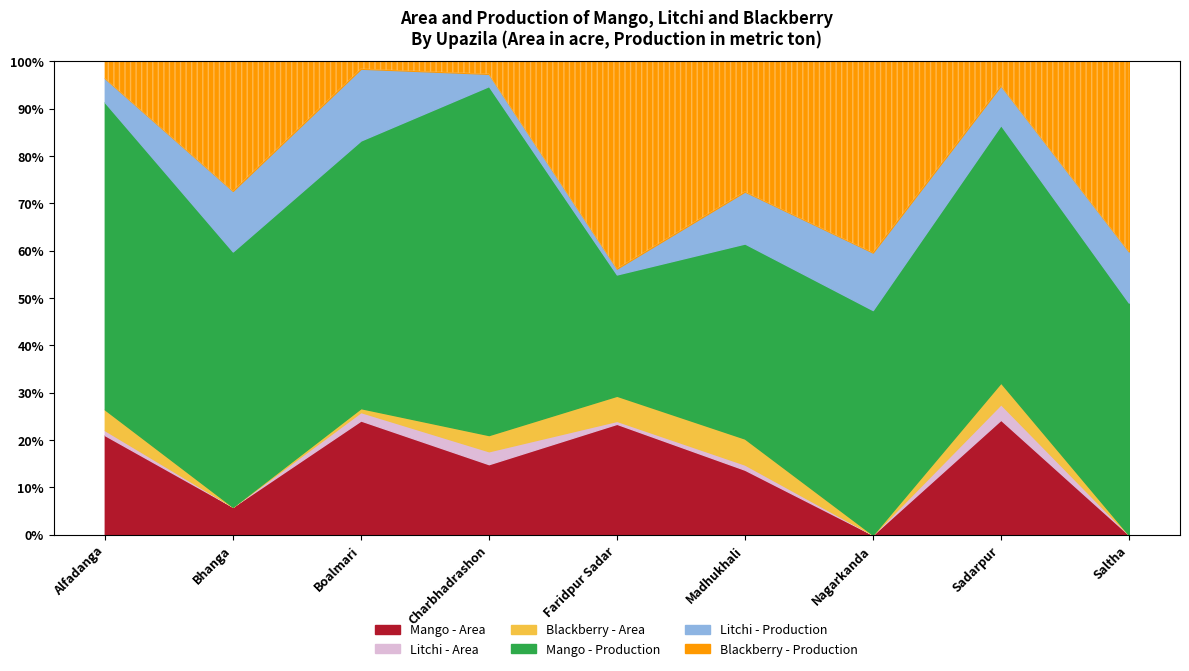

What is the sum of the Mango - Area values at Charbhadrashon and Boalmari?

284